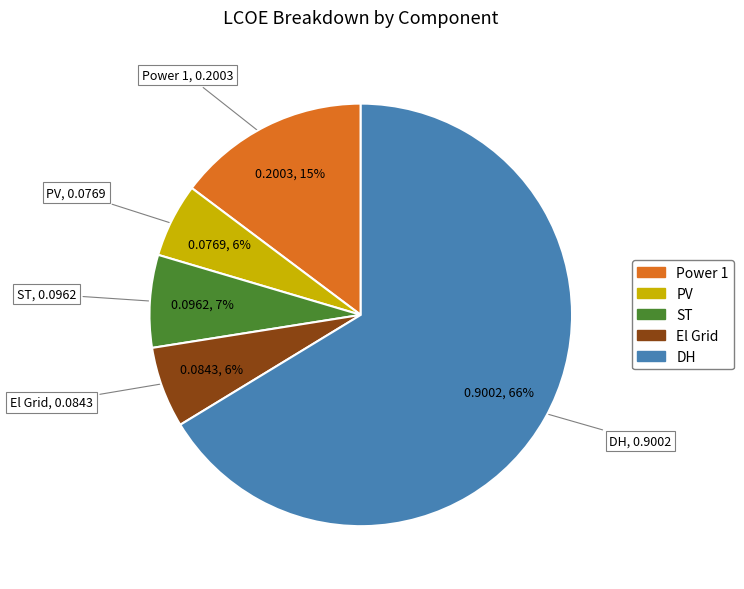

The El Grid slice represents 14% of the pie. True or false?

False